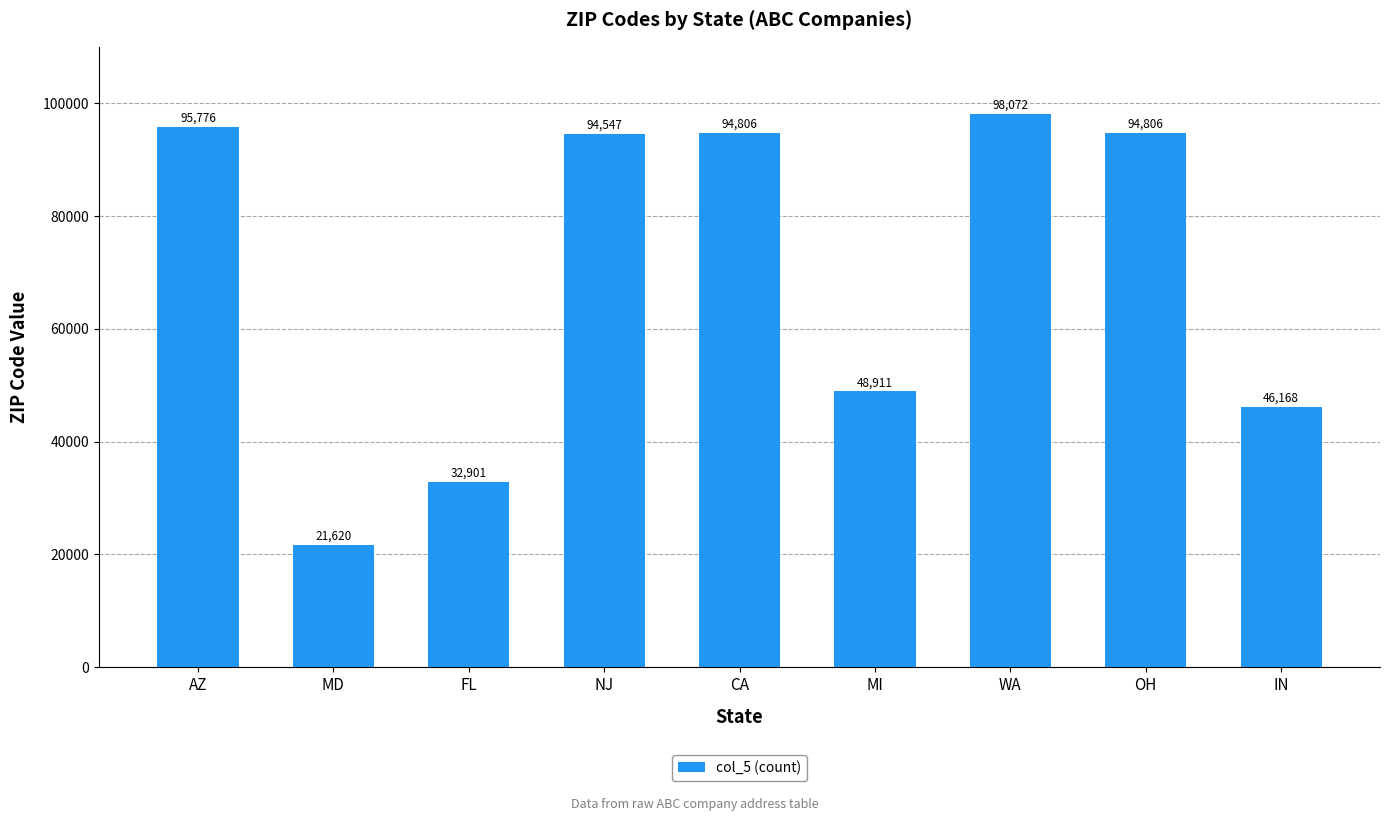

Does the chart contain stacked bars?

No